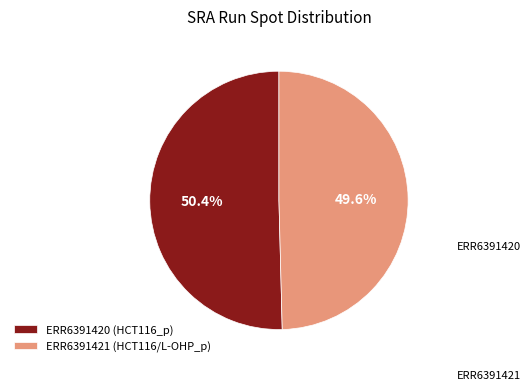

To the nearest percent, what portion does ERR6391420 represent?

50%